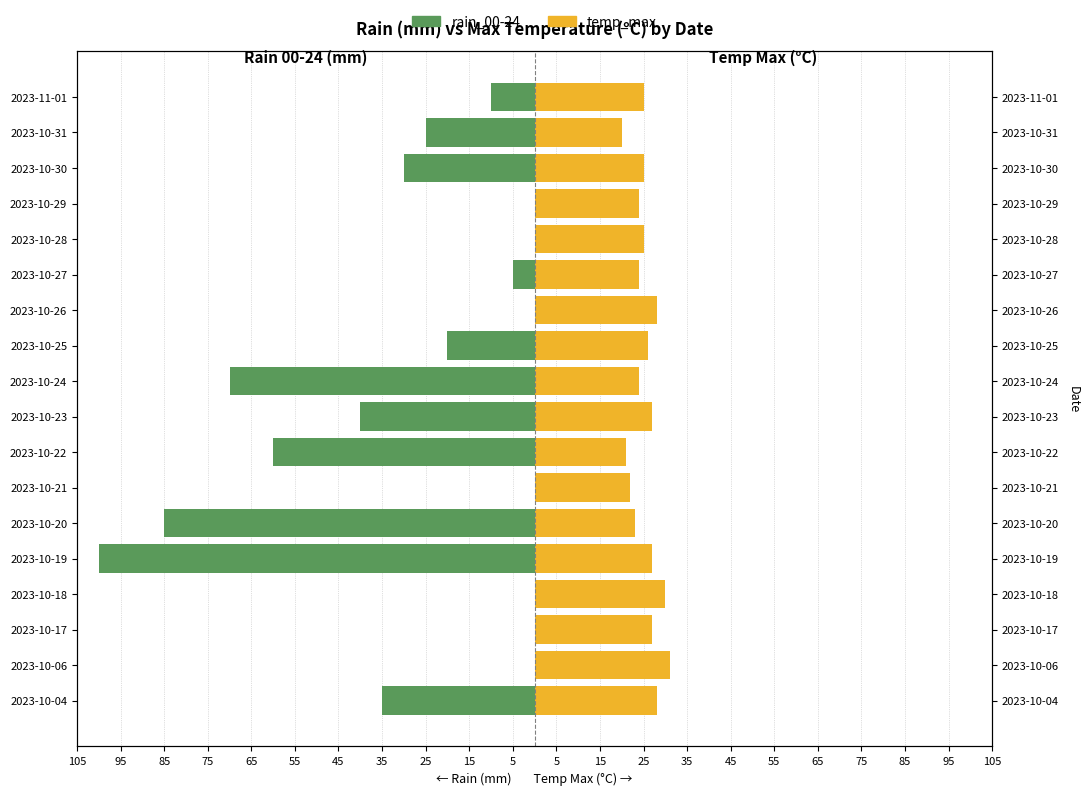

The value of rain_00-24 at 2023-10-26 is -67. True or false?

False